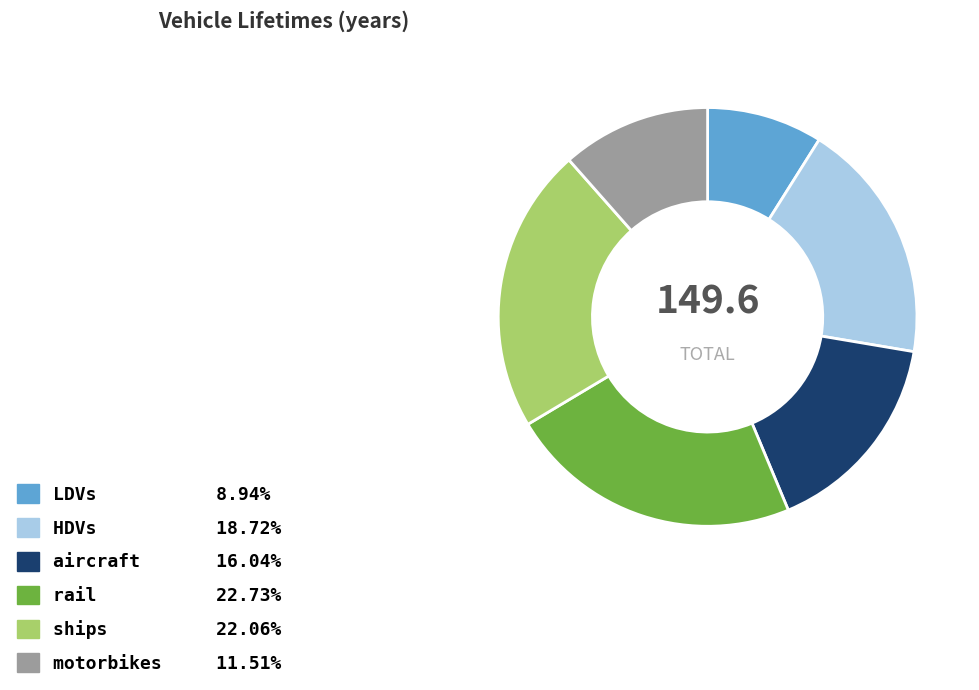

Does rail account for over 50% of the chart?

No